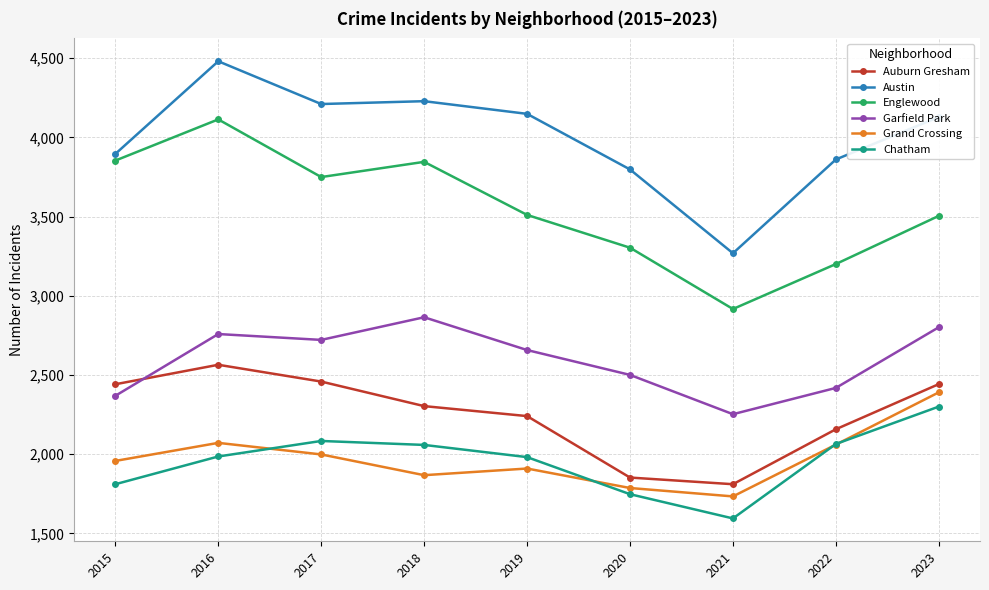

What is the difference between the Grand Crossing values at 2021 and 2023?

657